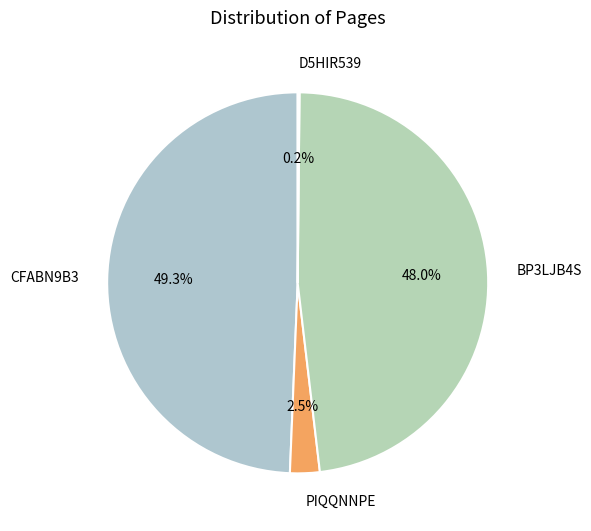

True or false: CFABN9B3 accounts for 49% of the total.

True